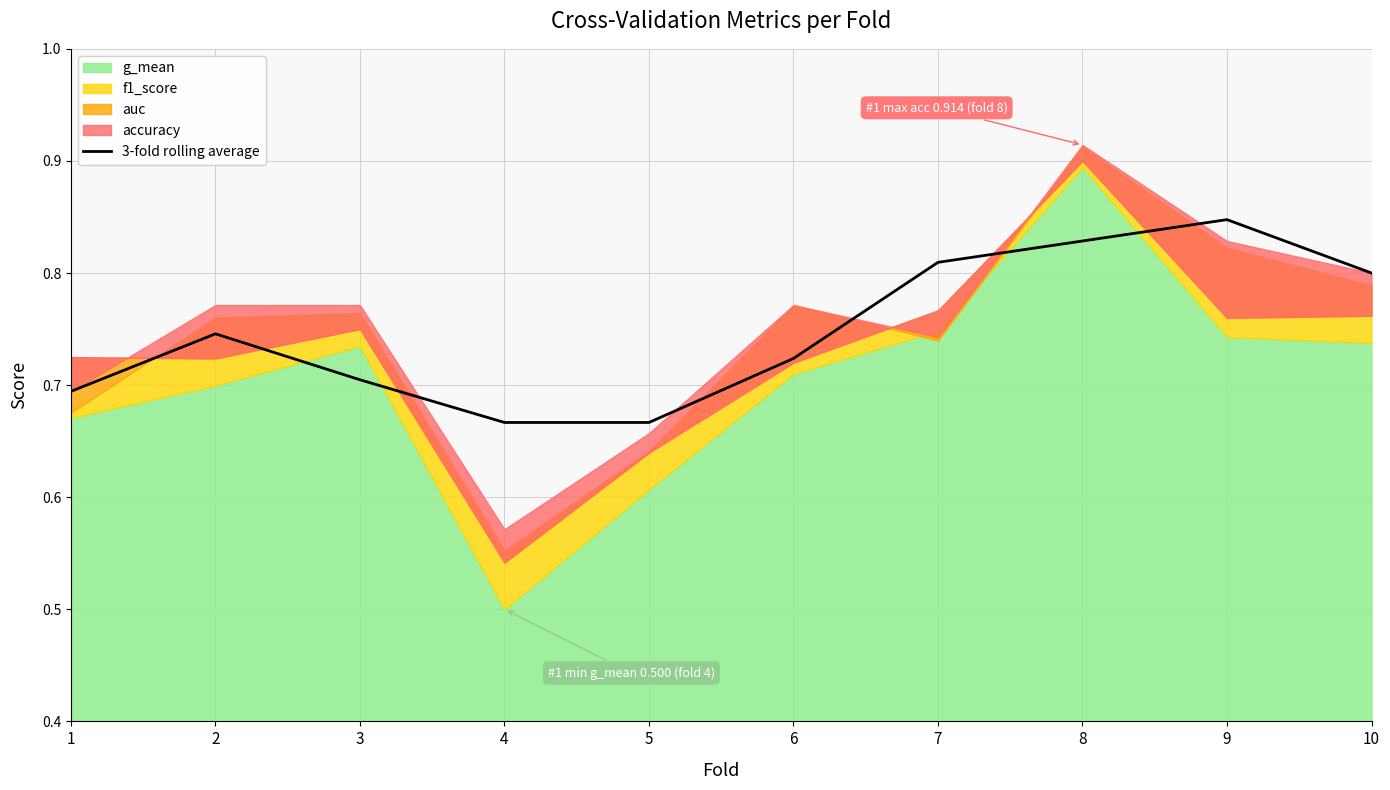

How many values are between 0 and 1?

10